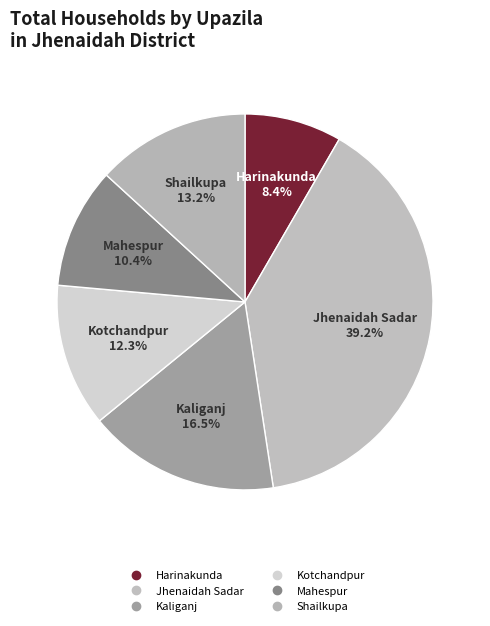

How many segments does this pie chart have?

6